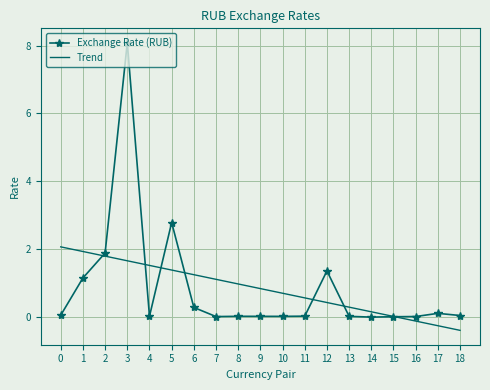

At 3, list the series in order from smallest to largest.

Trend, Exchange Rate (RUB)